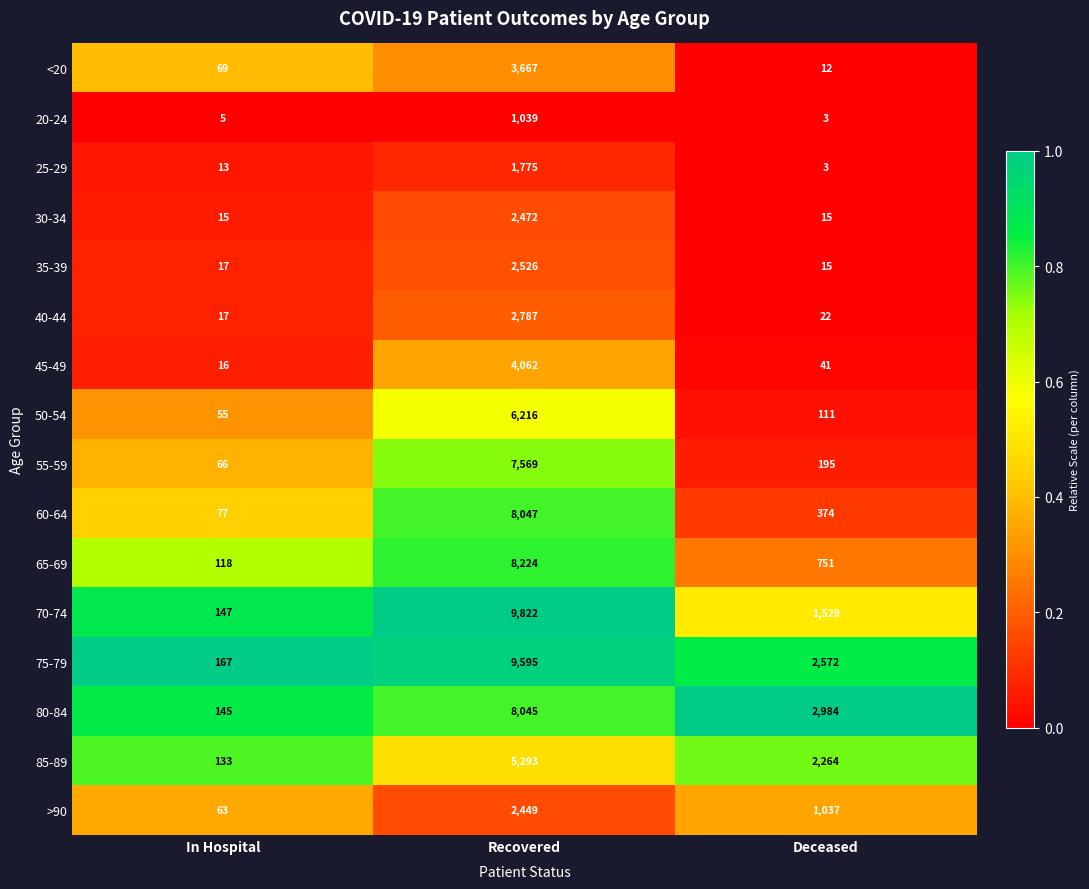

Rank the series by their maximum value, from lowest to highest.

20-24, 25-29, >90, 30-34, 35-39, 40-44, <20, 45-49, 85-89, 50-54, 55-59, 80-84, 60-64, 65-69, 75-79, 70-74